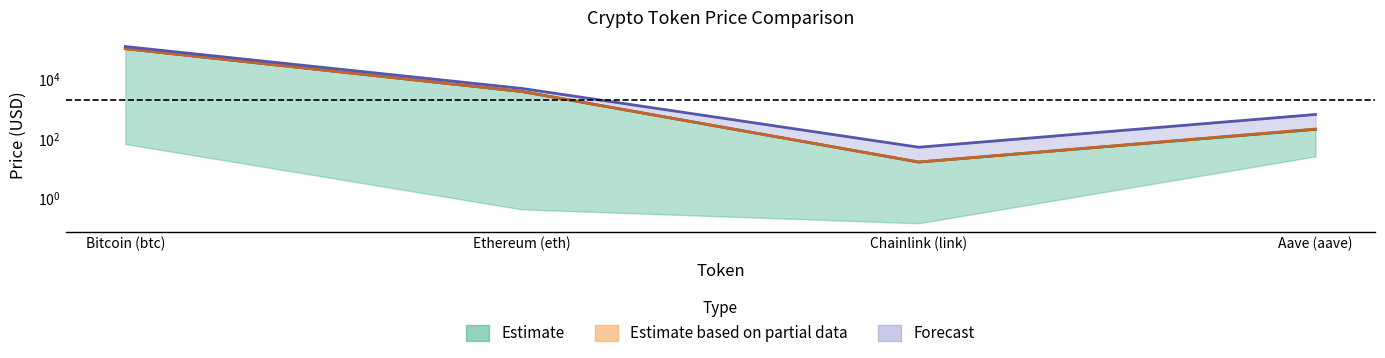

True or false: All Time High and Current price cross at least once.

False